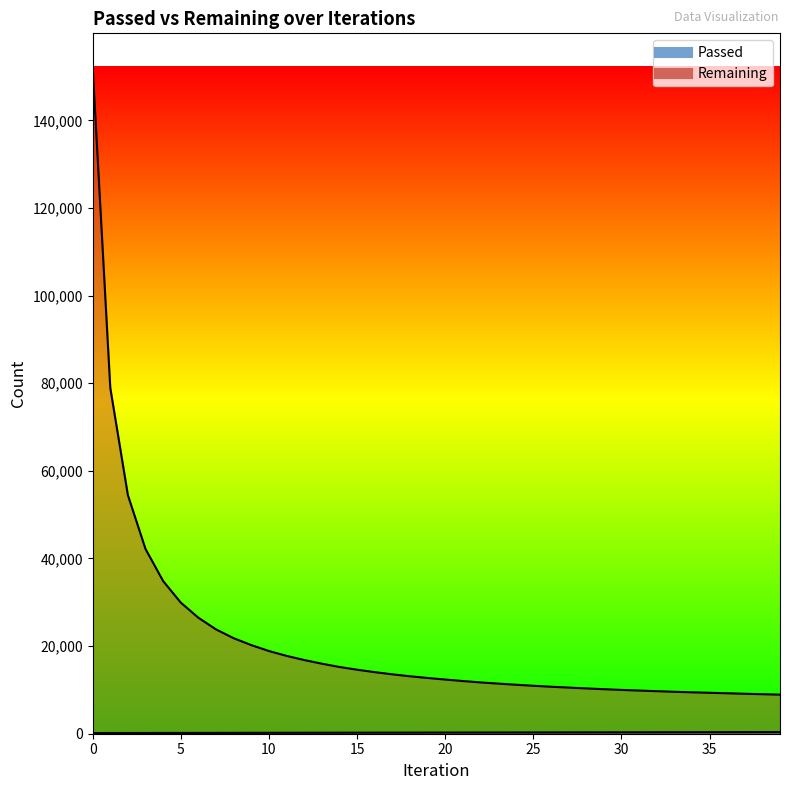

Reading left to right, extract all data points from this chart.

Passed: 0=152	1=158	2=163	3=169	4=175	5=180	6=186	7=192	8=198	9=204	10=210	11=215	12=221	13=227	14=232	15=237	16=243	17=248	18=253	19=259	20=265	21=270	22=275	23=281	24=286	25=292	26=297	27=303	28=308	29=314	30=319	31=325	32=331	33=337	34=342	35=349	36=354	37=360	38=366	39=371
Remaining: 0=152246	1=78950	2=54439	3=42156	4=34841	5=29931	6=26472	7=23810	8=21805	9=20230	10=18881	11=17773	12=16825	13=15990	14=15238	15=14614	16=14058	17=13559	18=13113	19=12729	20=12369	21=12028	22=11716	23=11441	24=11186	25=10947	26=10728	27=10534	28=10343	29=10168	30=9998	31=9856	32=9713	33=9576	34=9455	35=9345	36=9236	37=9124	38=9020	39=8921